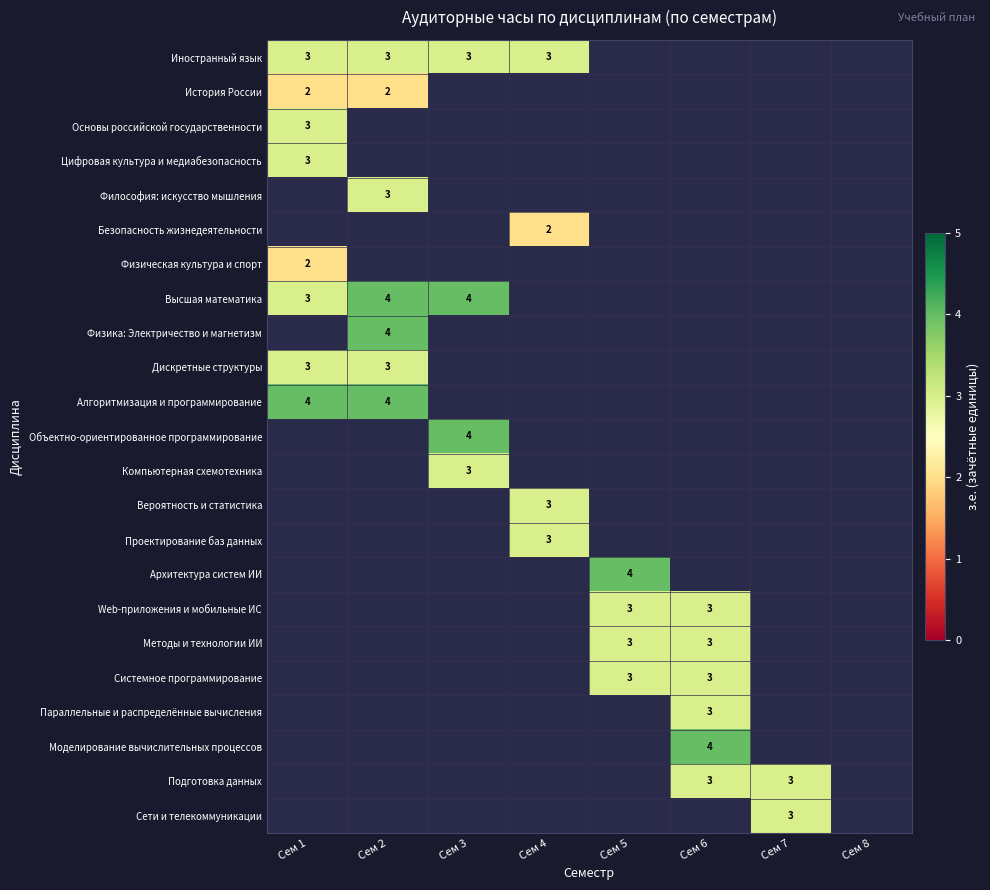

The value of Проектирование баз данных at Сем 4 is 4. True or false?

False